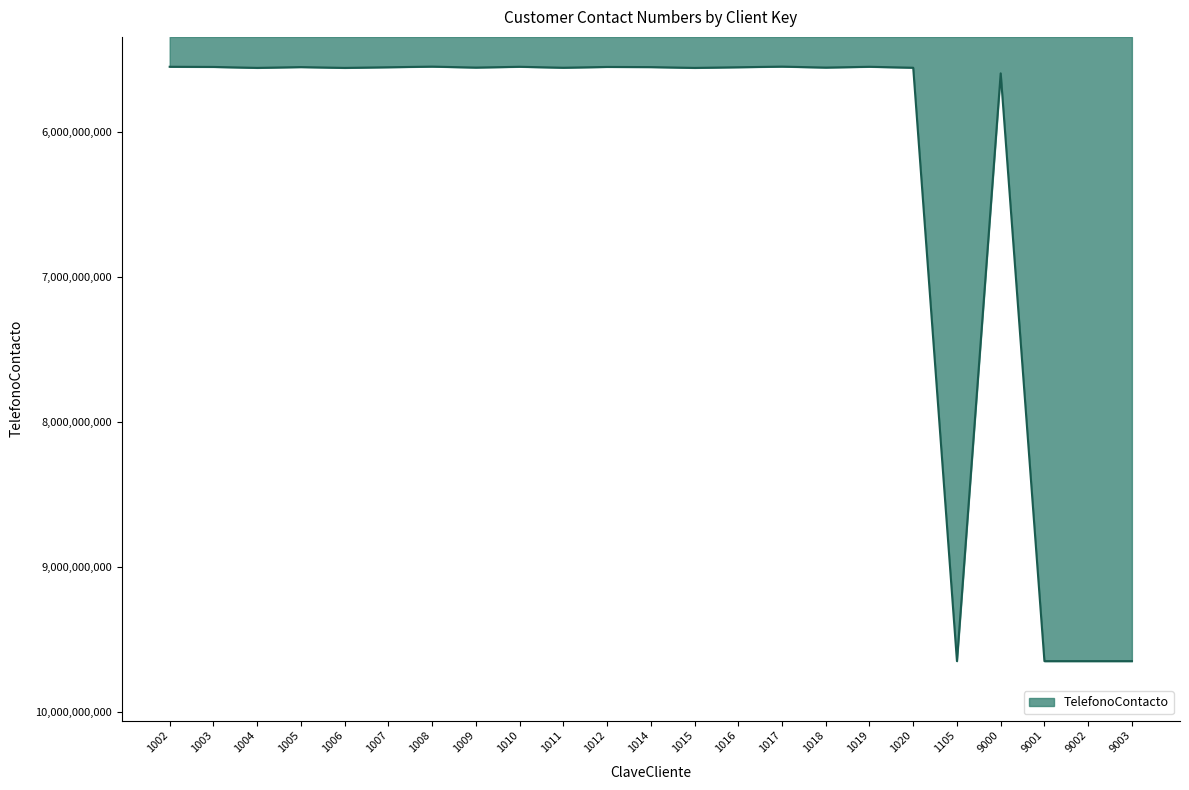

What is the change in value from 1006 to 1007?

-4444455